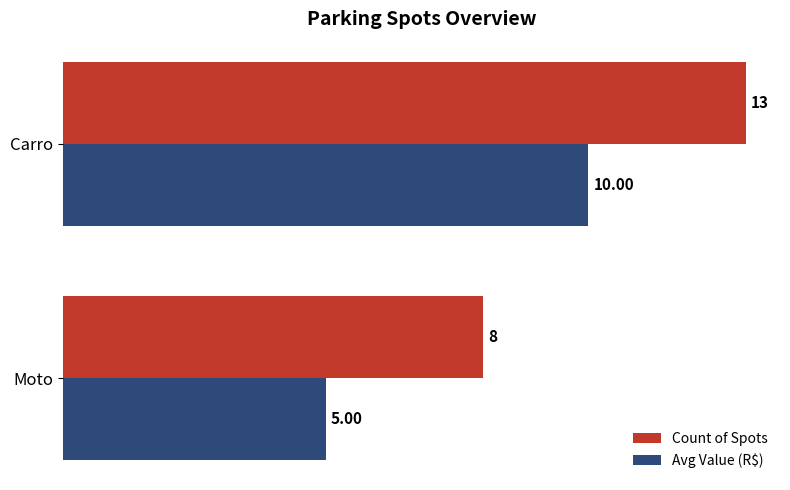

Which series has the largest total across all categories?

Count of Spots